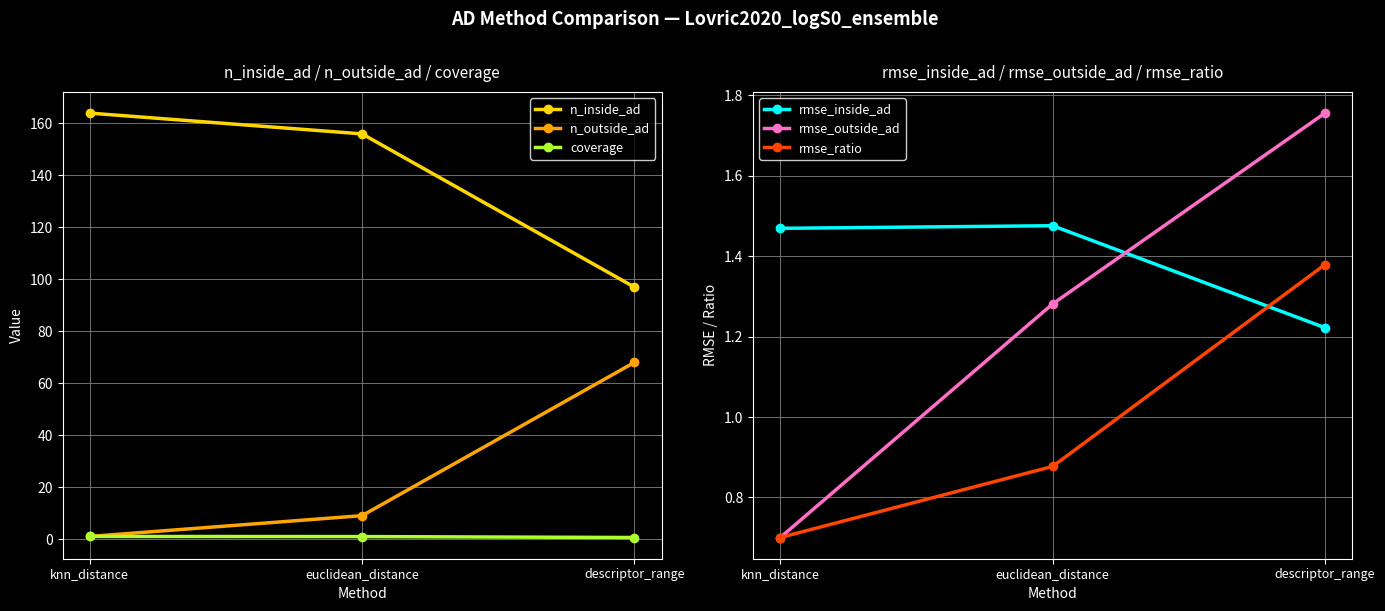

Which series has the largest range (max minus min)?

n_inside_ad